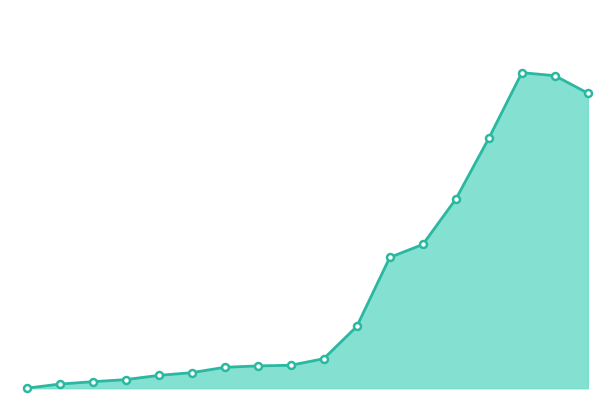

Does the chart have visible grid lines?

No